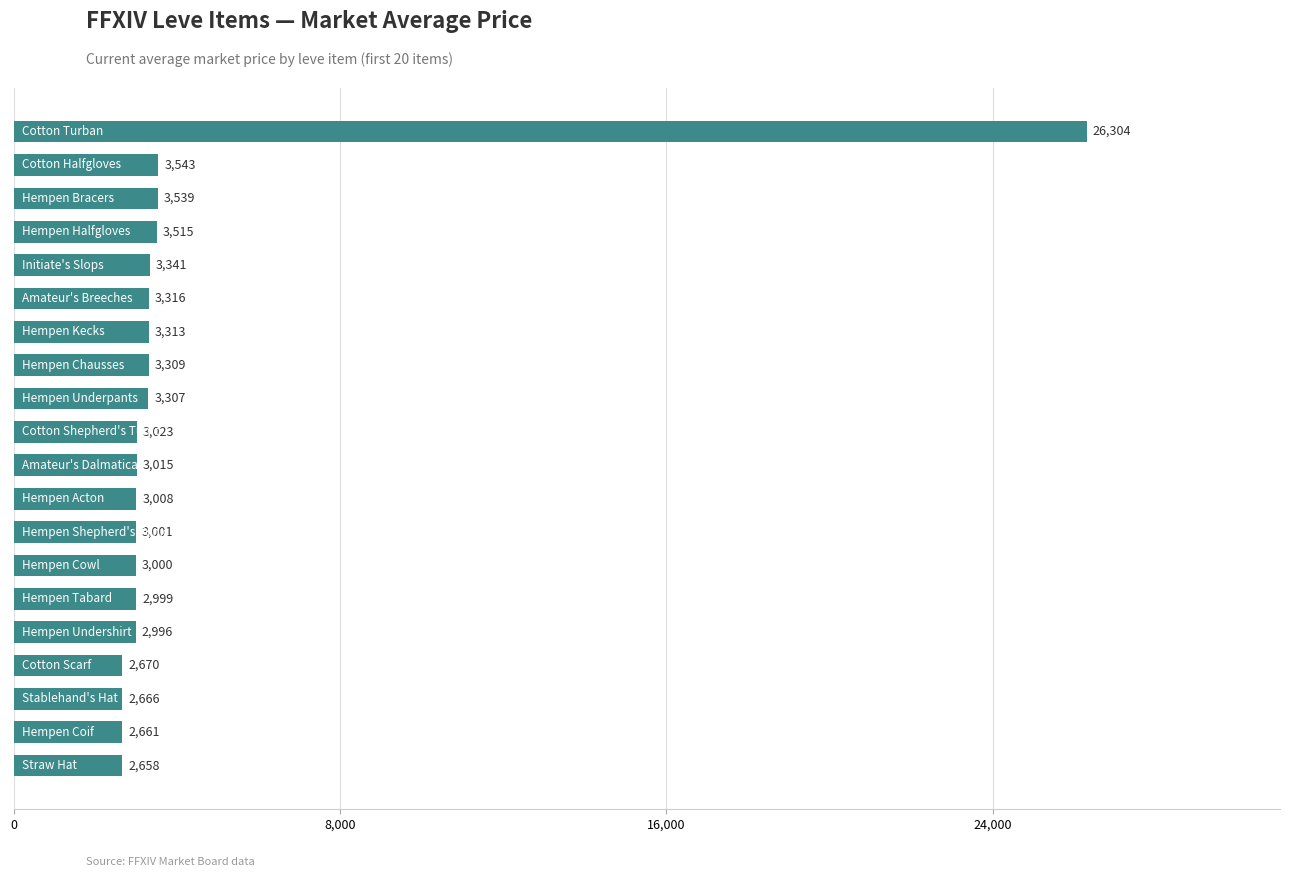

What is the greatest value displayed?

26304